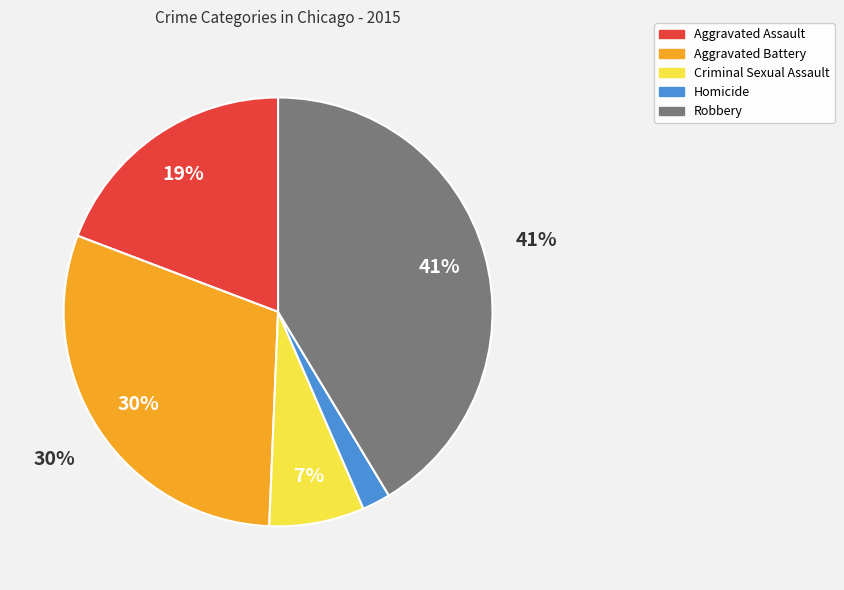

Does Homicide represent more than half of the total?

No